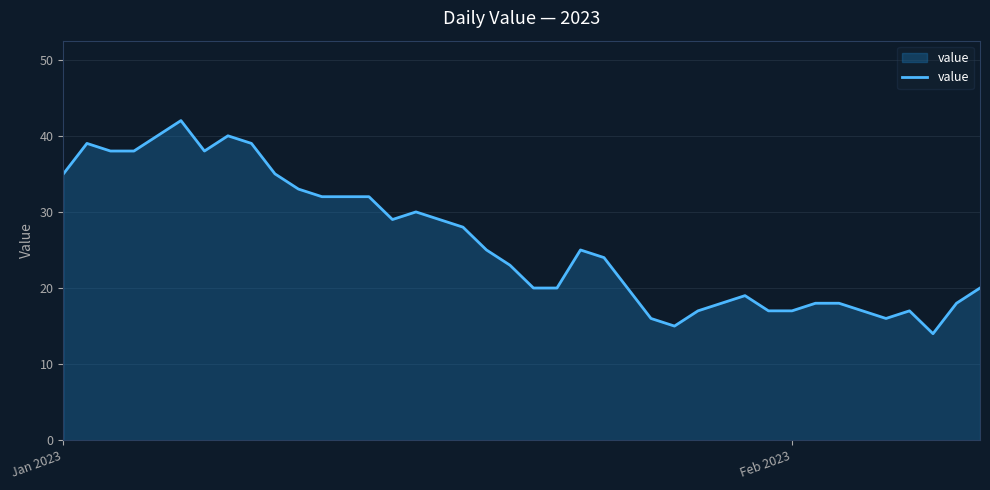

What is the smallest value displayed?

14